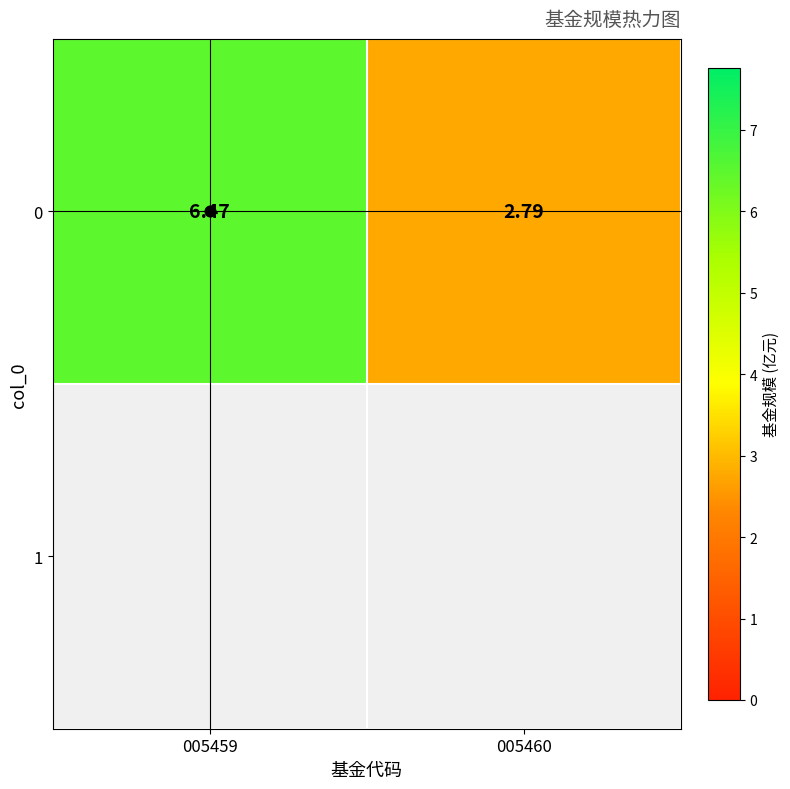

Which label corresponds to the largest value in the chart?

005459